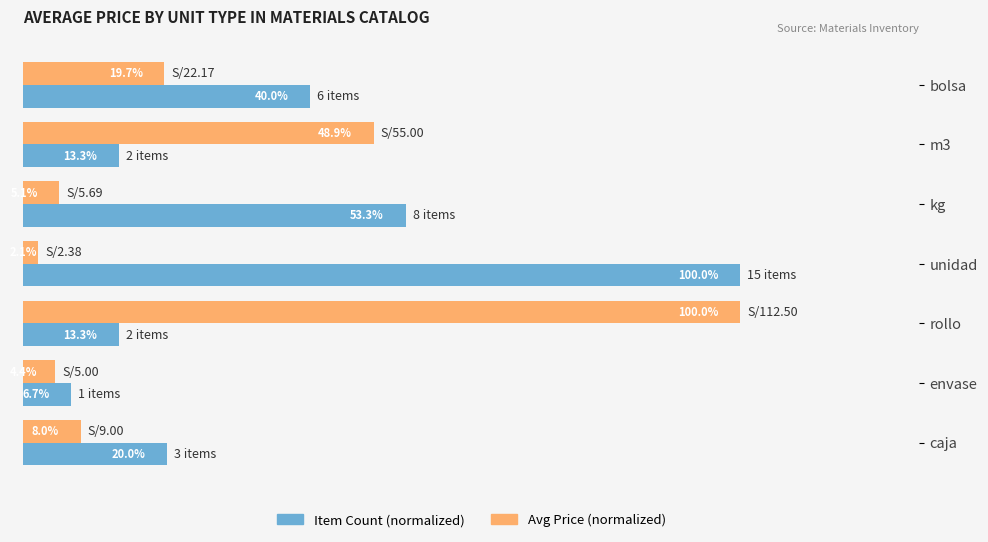

Rank the categories by Avg Price (normalized) value from lowest to highest.

unidad, envase, kg, caja, bolsa, m3, rollo